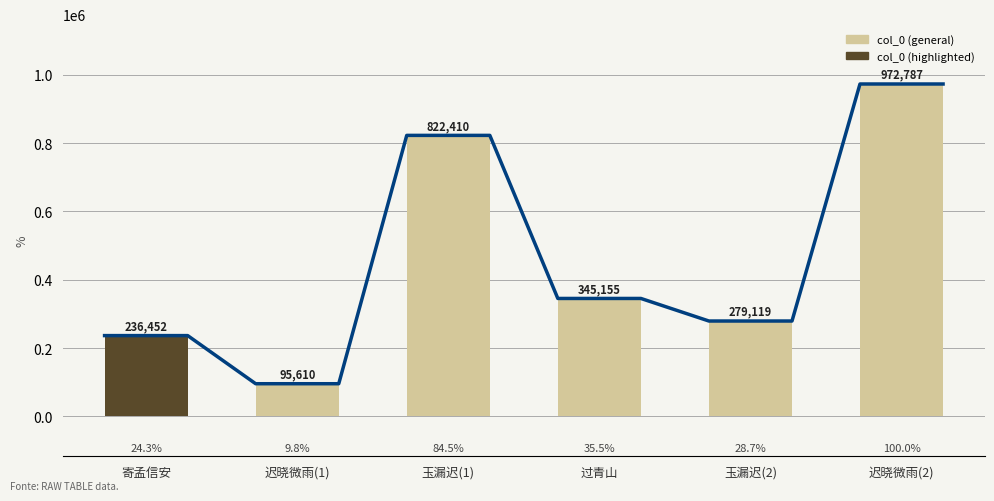

Reading right to left, what are all the values shown in this chart?

972787	279119	345155	822410	95610	236452